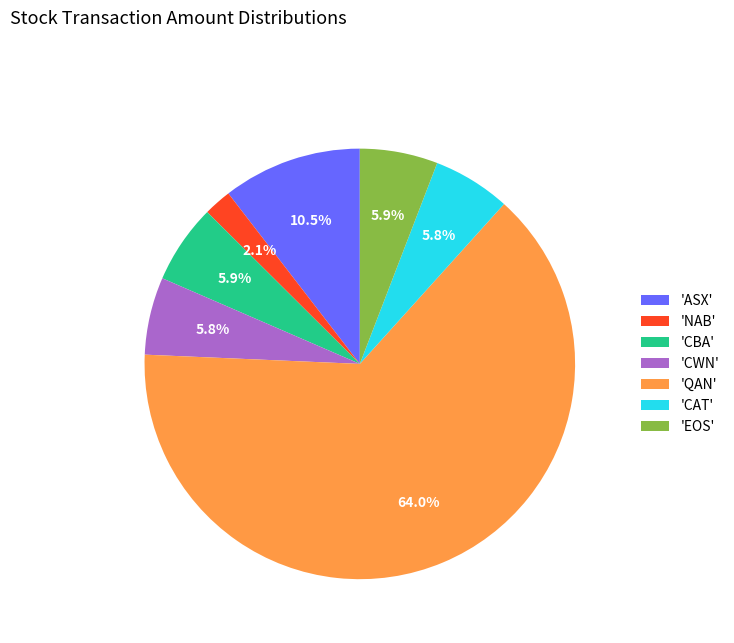

Approximately how many times larger is the value at 'ASX' compared to 'EOS'?

1.8